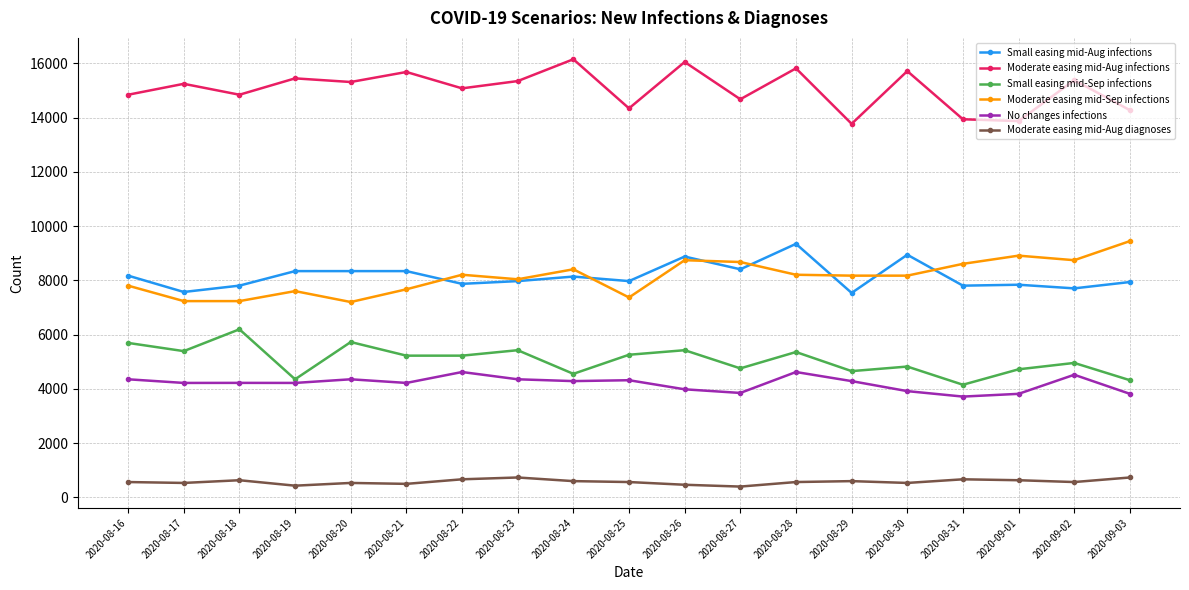

What value does the Moderate easing mid-Sep infections series have at 2020-08-18, to the nearest 100?

7200